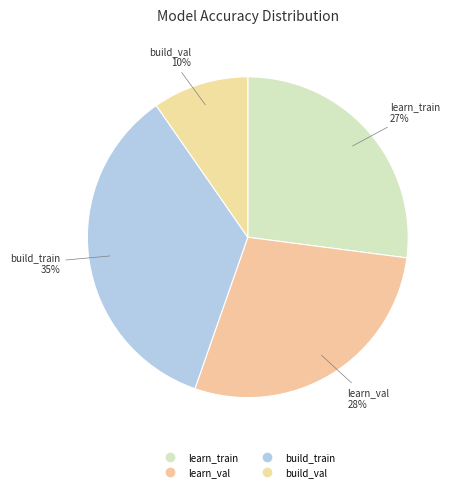

Count the number of slices in the pie.

4